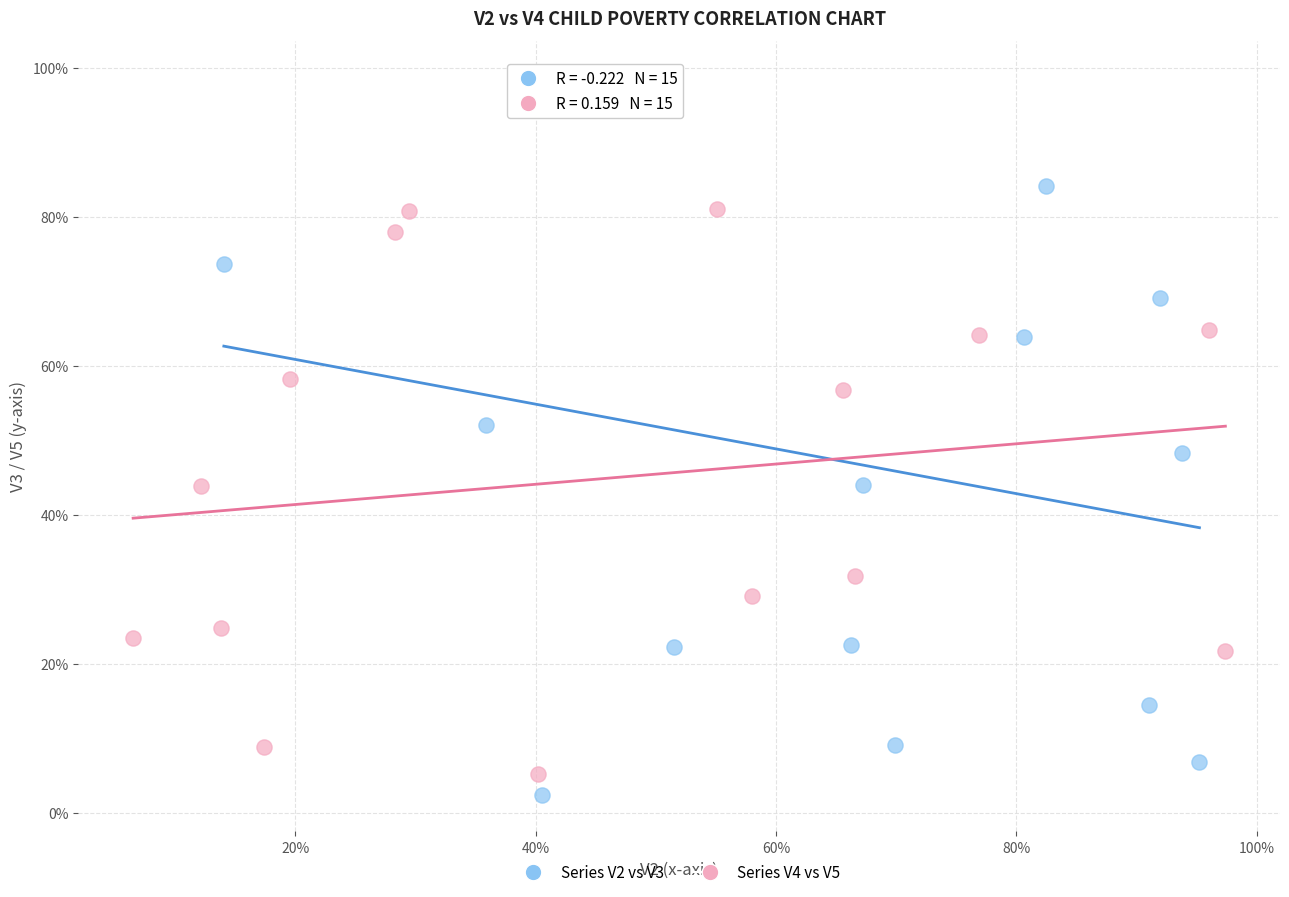

What are all the series names shown in the legend?

Series V2 vs V3, Series V4 vs V5